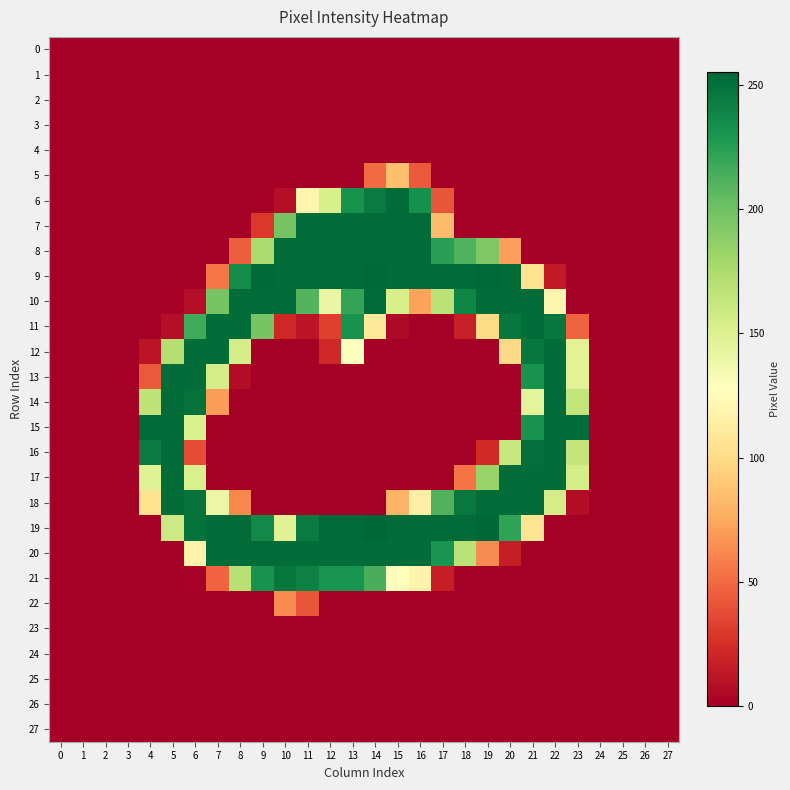

What is the difference between the highest and lowest values at 12?

253